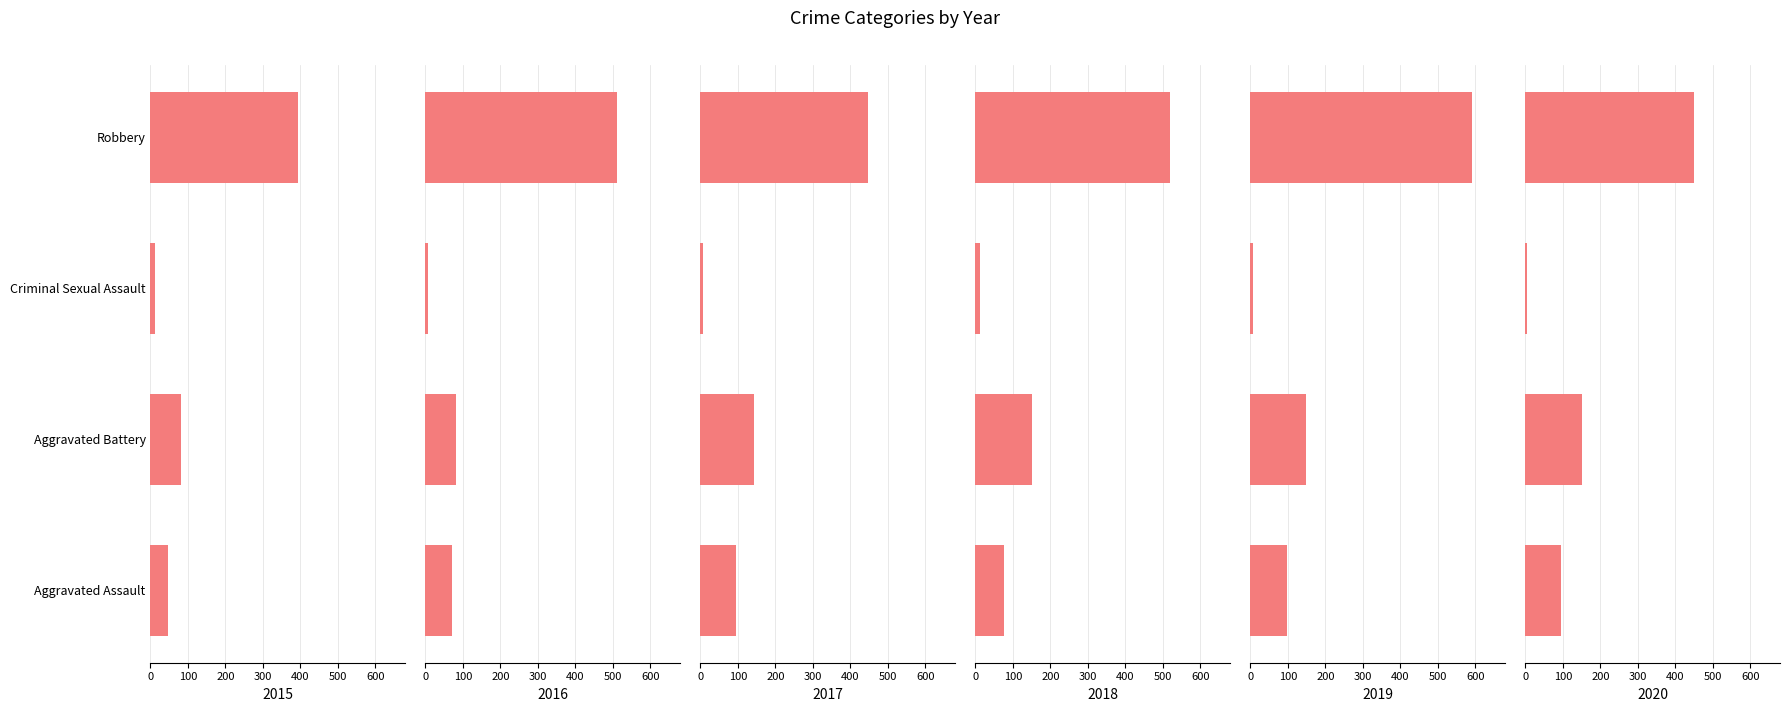

What position from the right is Aggravated Battery?

3